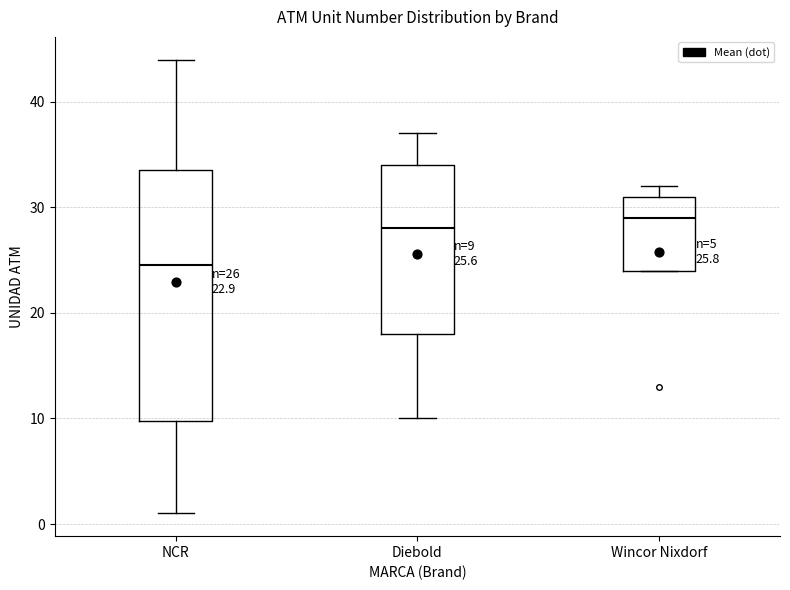

Comparing the boxes themselves (not the whiskers), which one is the tallest?

NCR